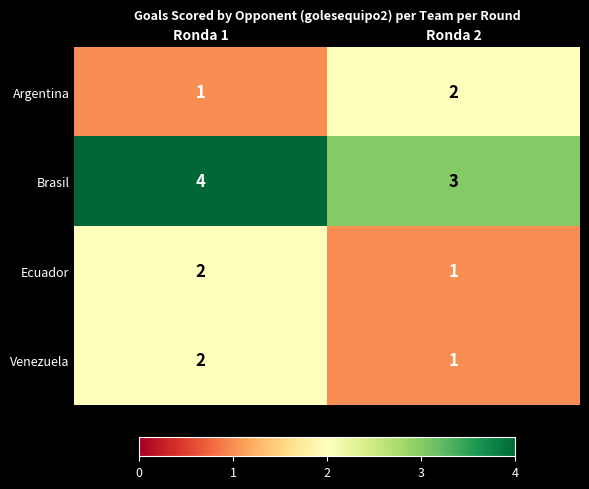

What is the approximate value of Brasil at Ronda 2?

3